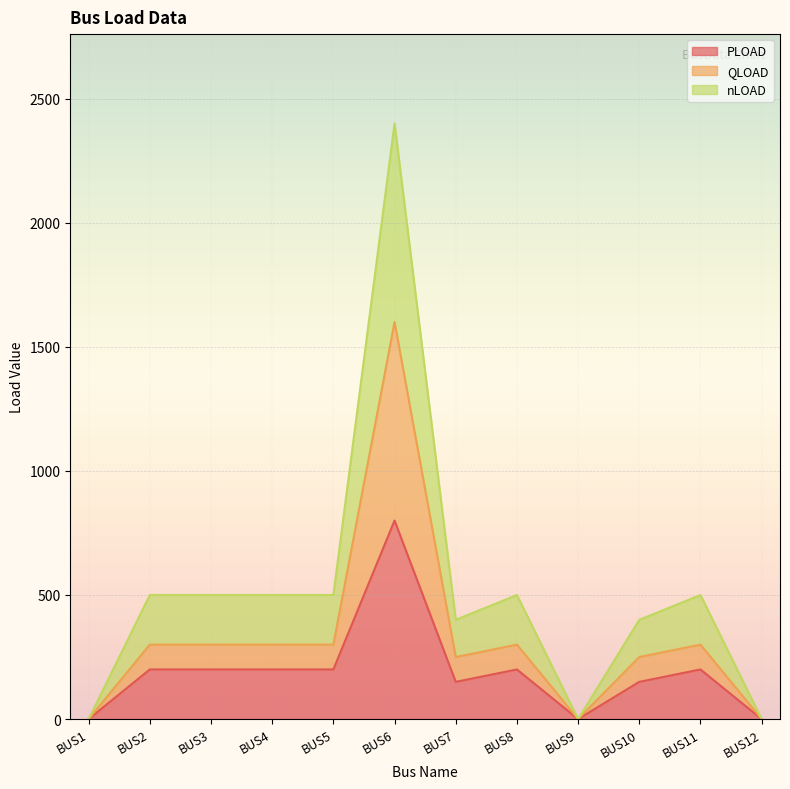

Read the nLOAD value at BUS11.

500